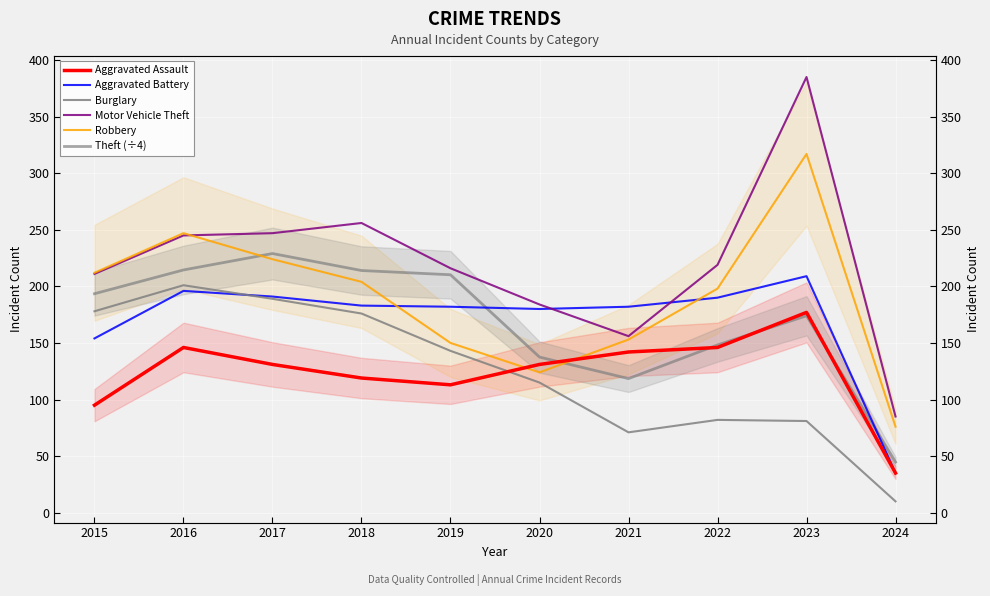

True or false: Burglary has more than 2 points higher than both neighbors.

False